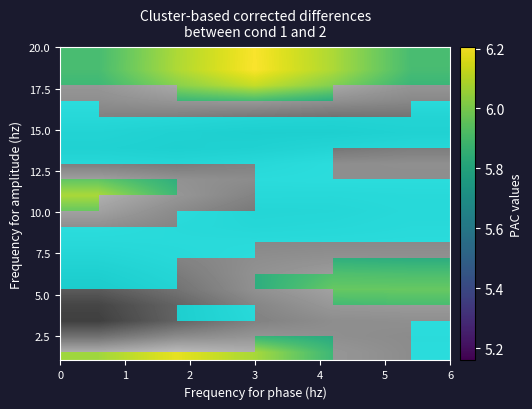

At how many categories does at least one series exceed 0?

5